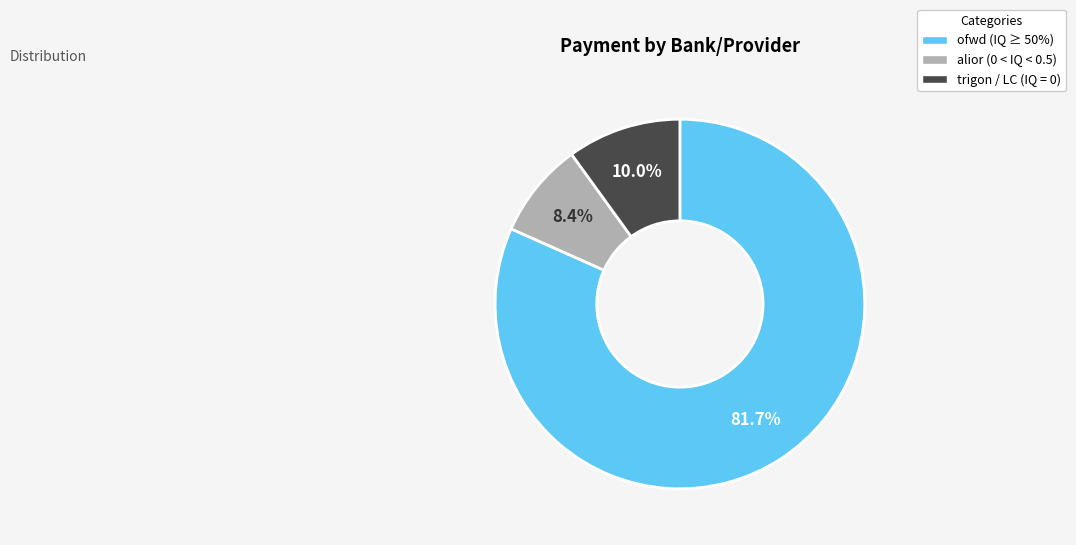

Is there any slice that represents more than half of the pie?

Yes